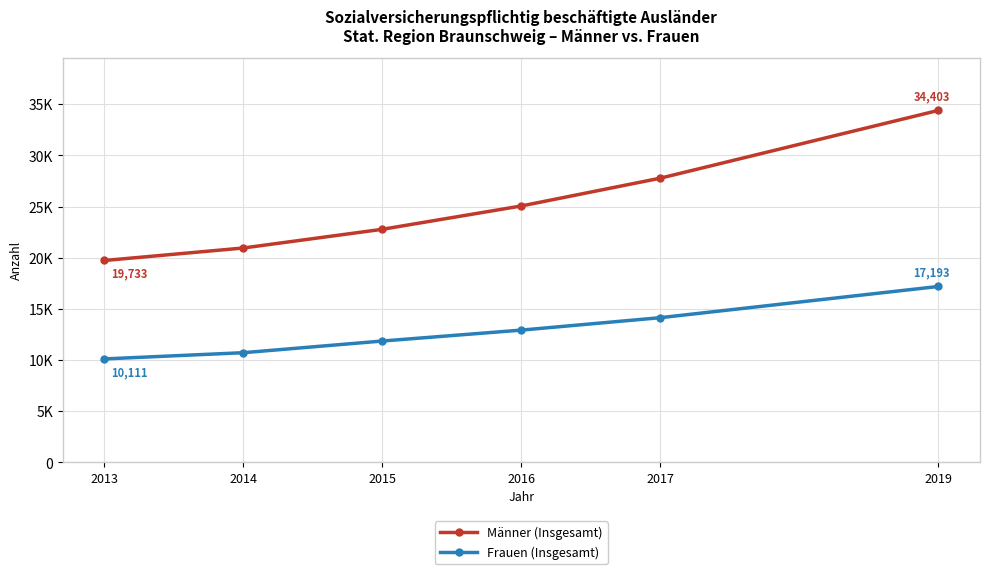

True or false: Männer (Insgesamt) has more than 0 interior local peaks.

False